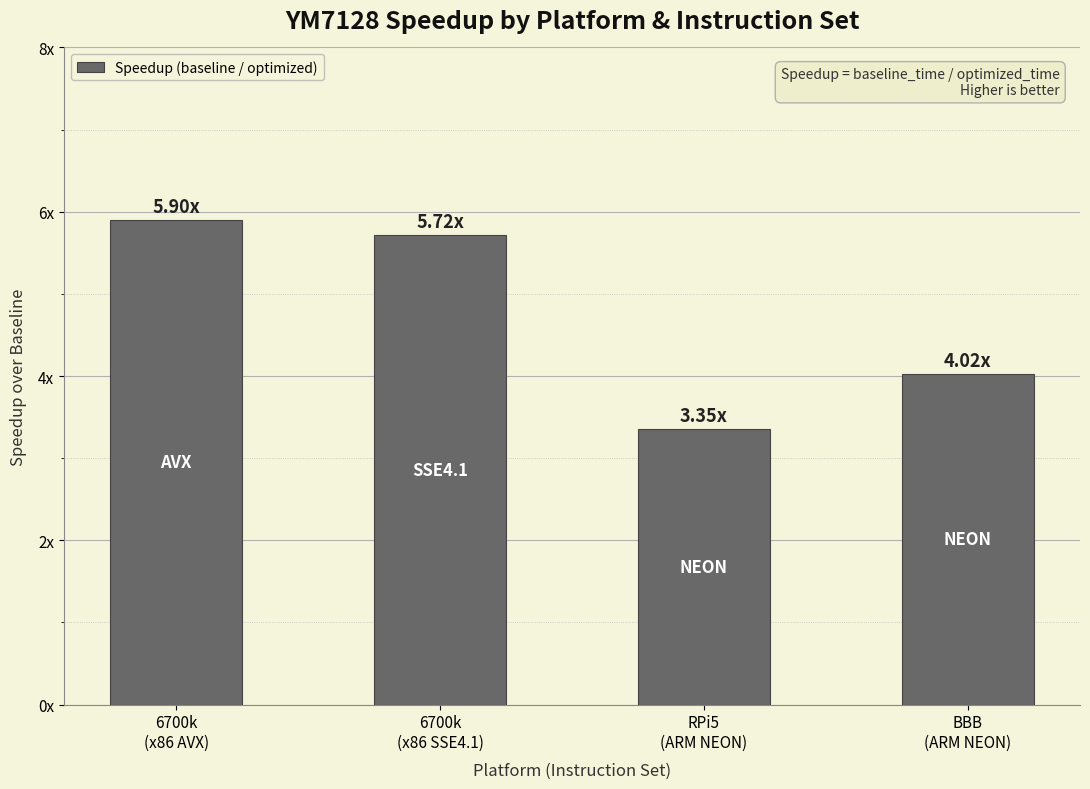

Read the value at RPi5
(ARM NEON).

3.4